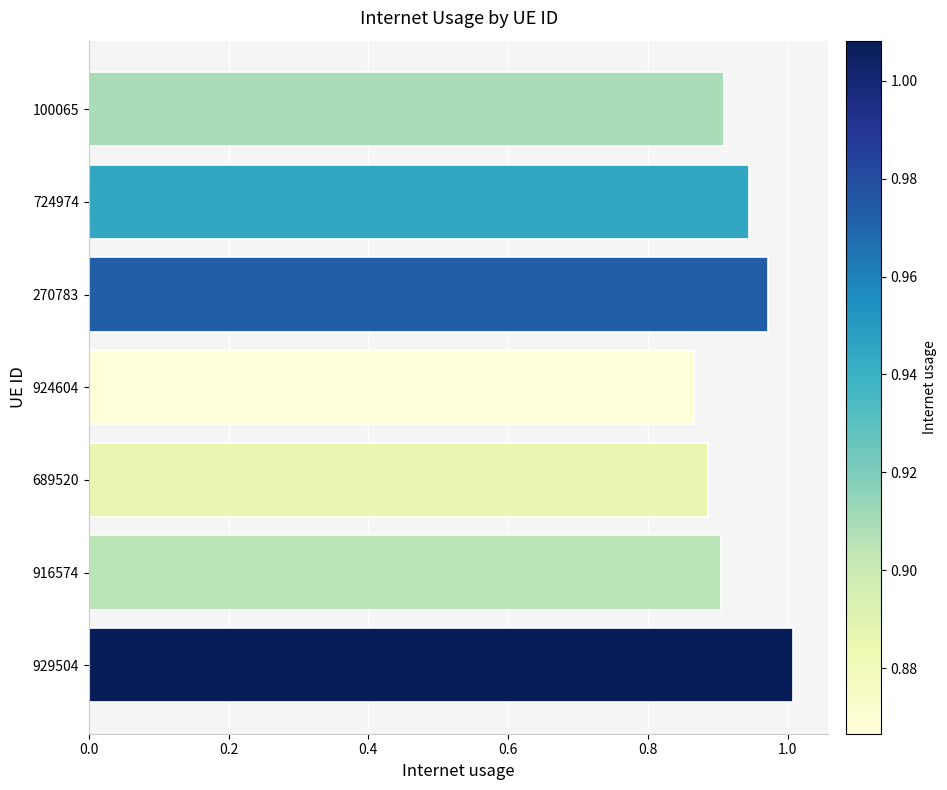

What is the difference between the maximum and minimum values?

0.1